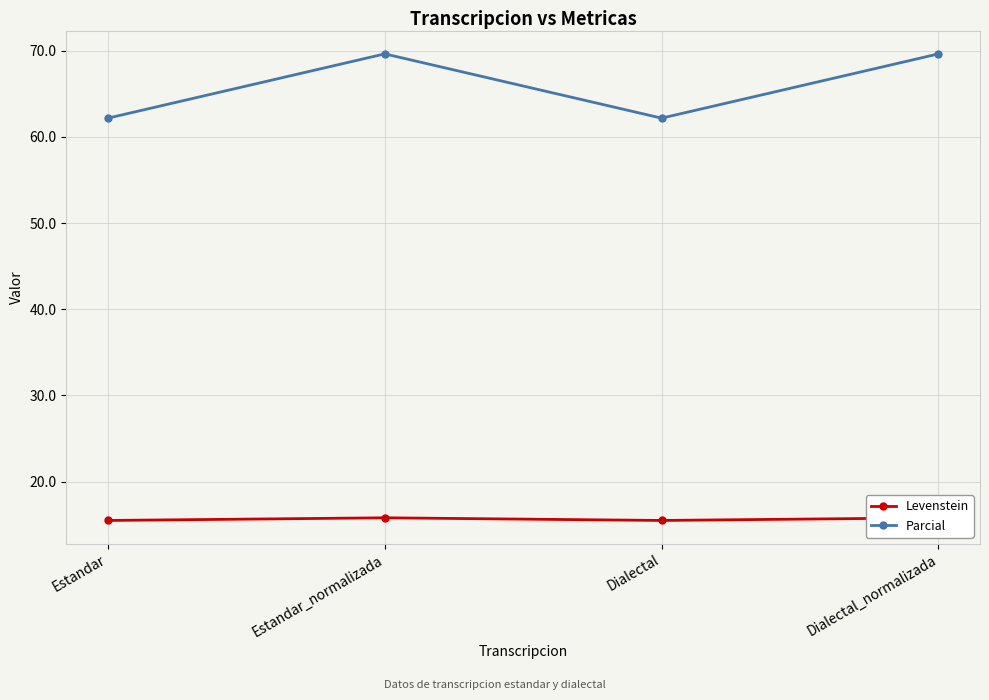

What is the greatest value displayed?

69.6